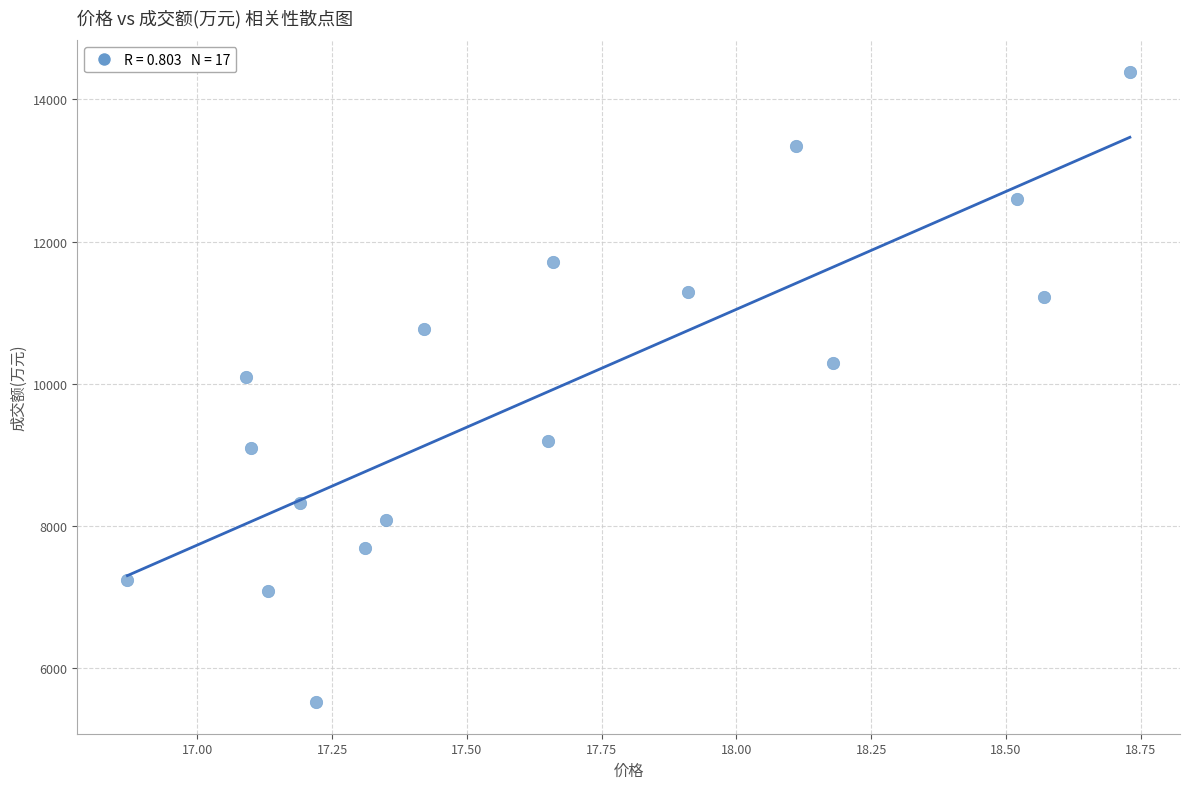

What Y value in the scatter plot is closest to 9954?

10102